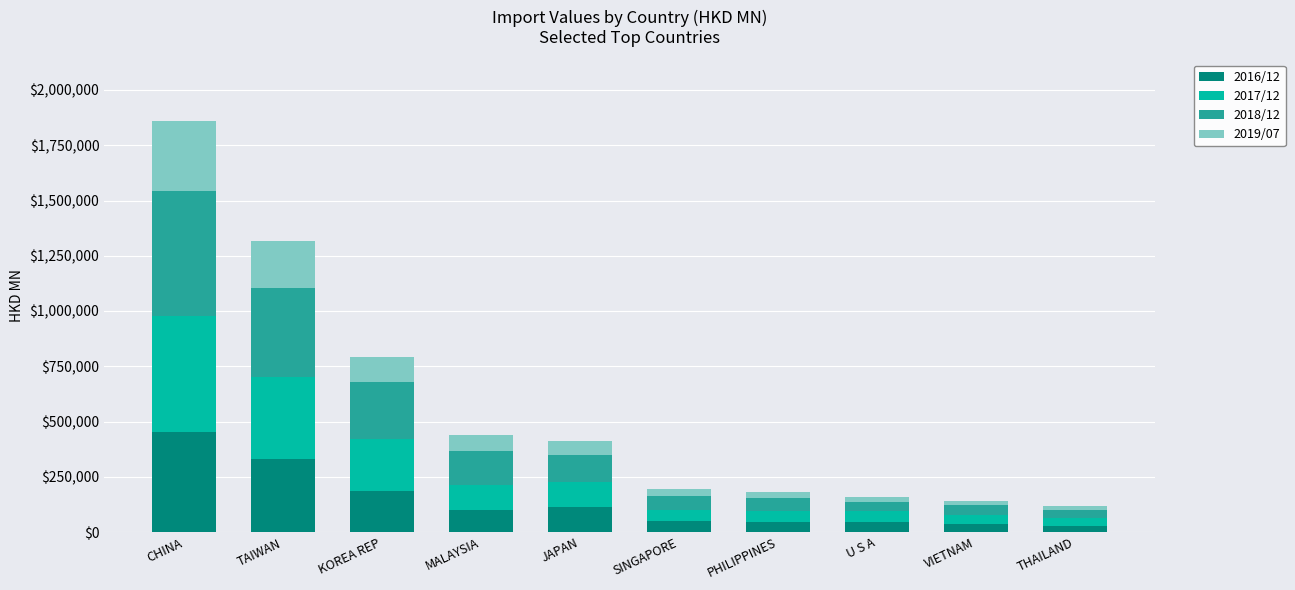

Which category has the highest value in the 2016/12 series?

CHINA